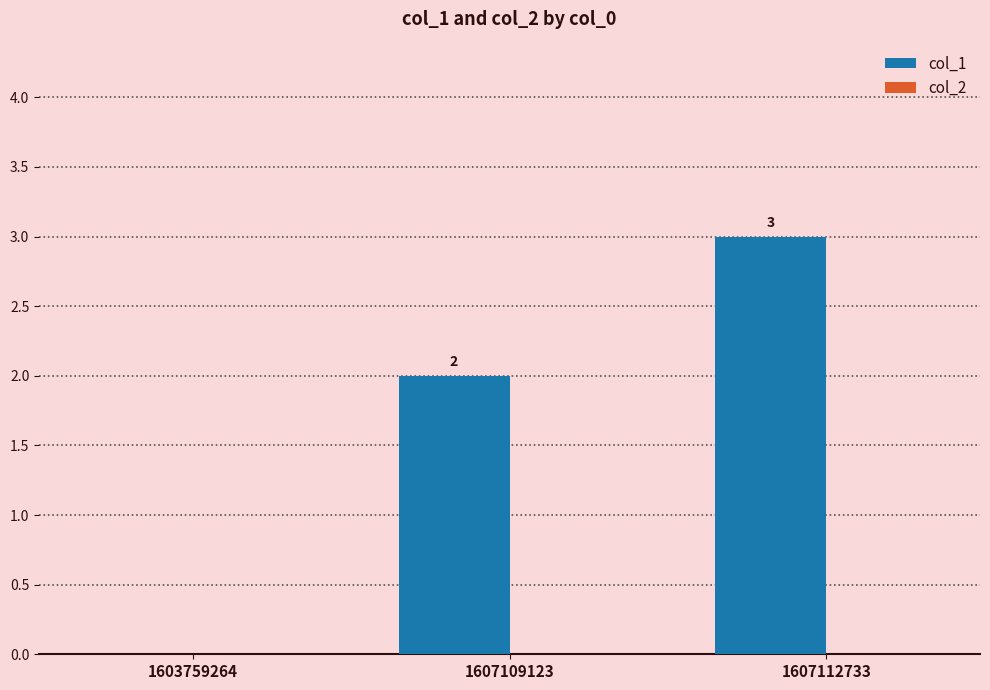

Are the bars horizontal?

No